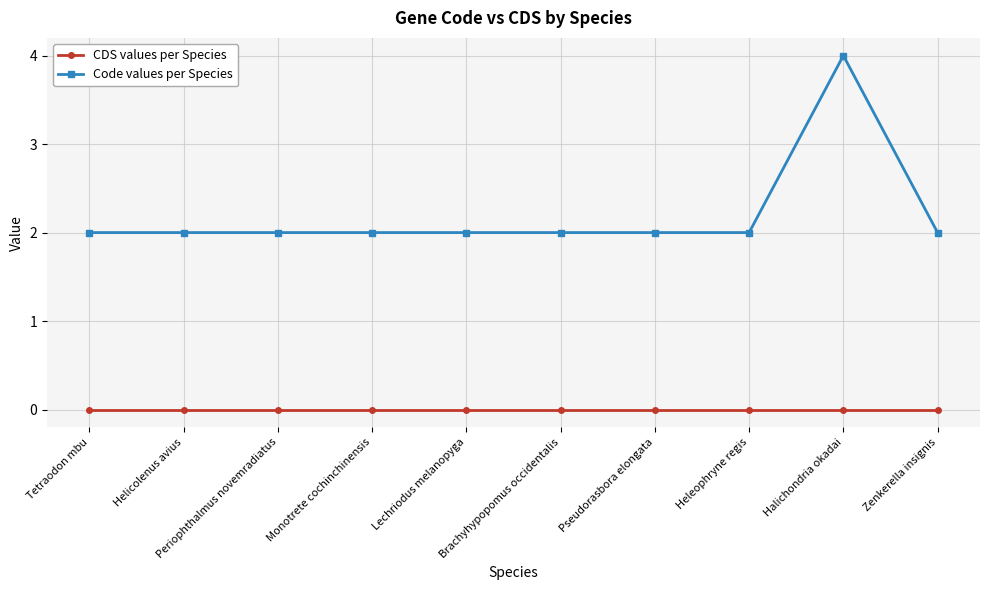

Does the chart have visible grid lines?

Yes